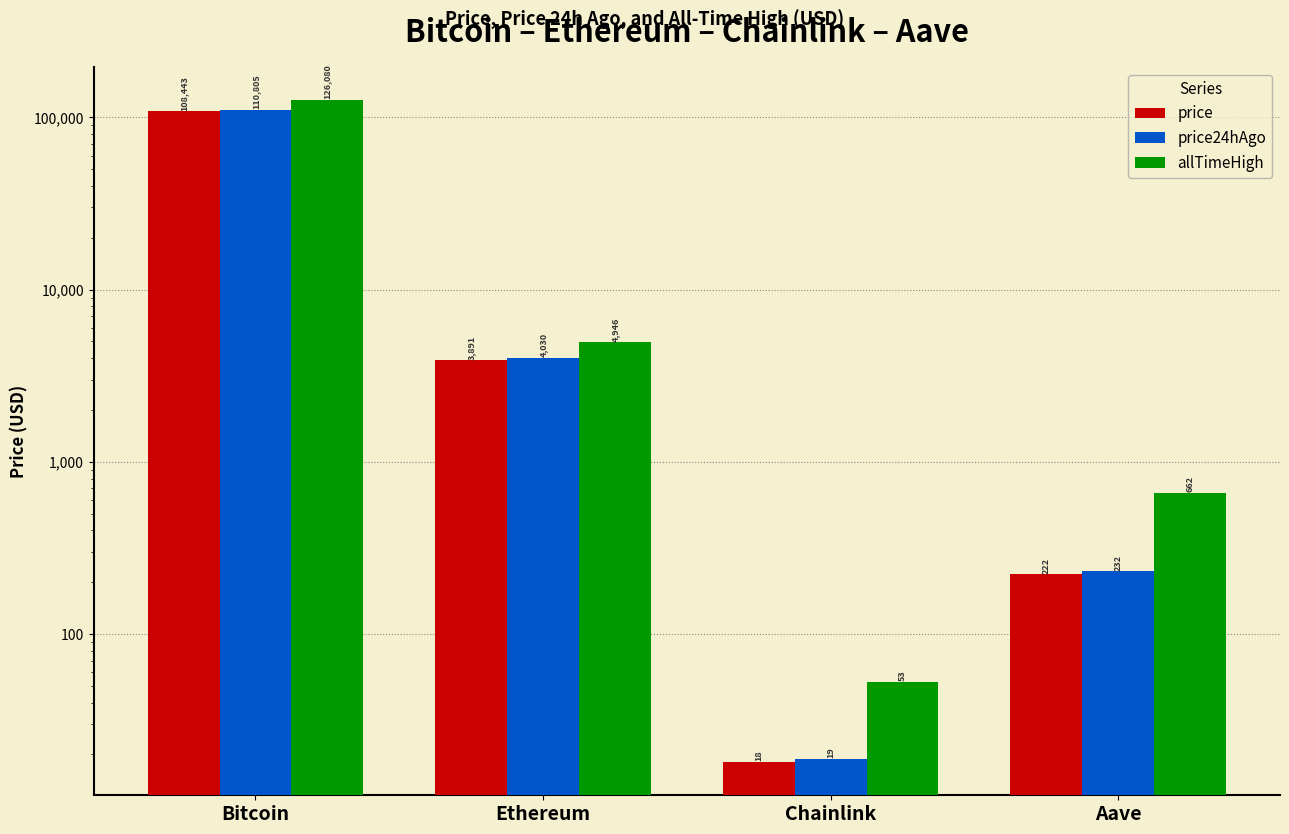

What is the spread (max minus min) of values at Chainlink?

34.7